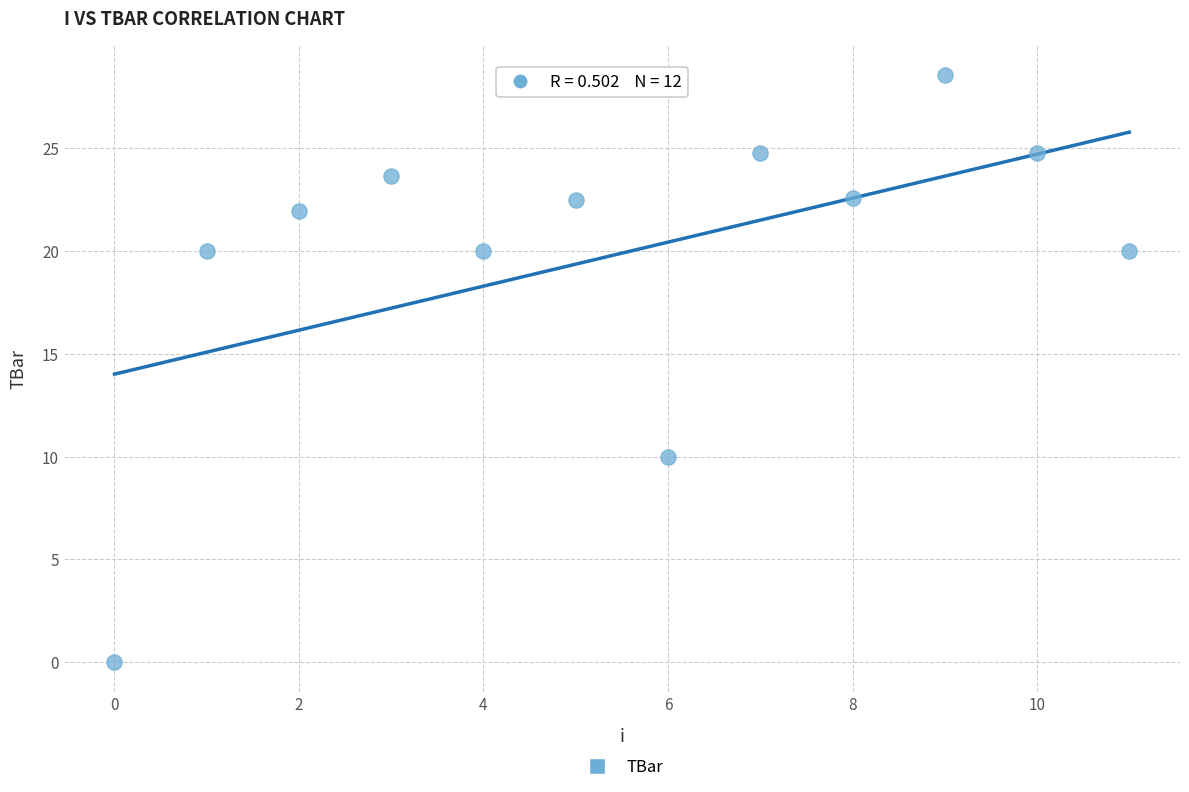

What is the average Y value?

19.9